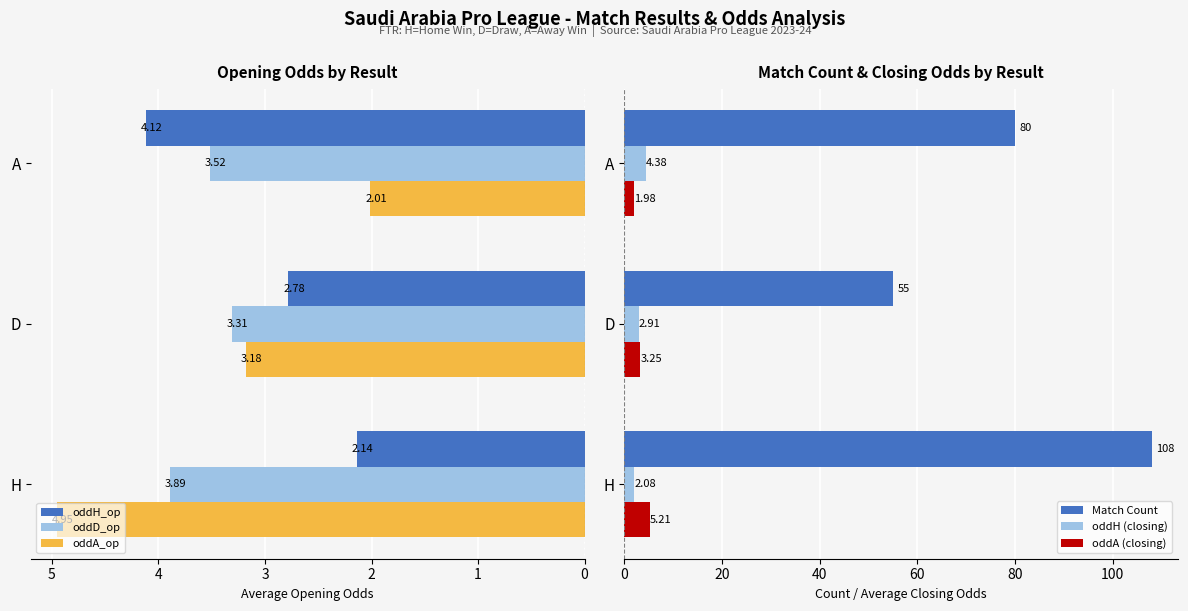

Rank the categories by oddA (closing) value from lowest to highest.

A, D, H